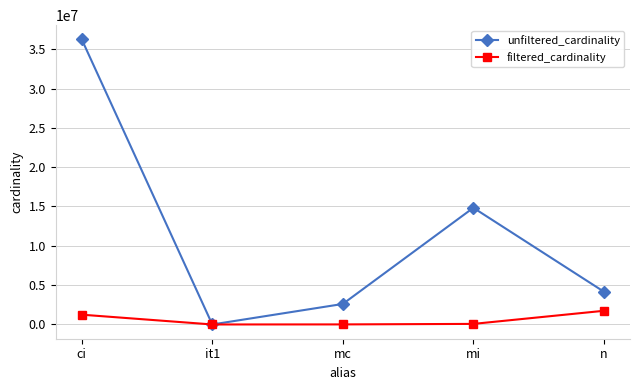

At which category is the sum across all series the highest?

ci